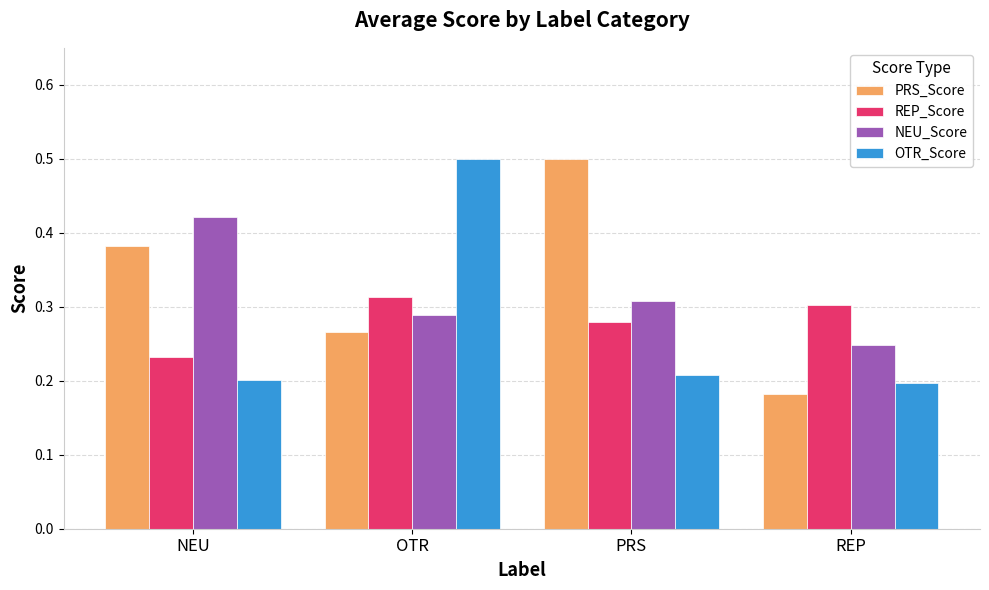

Which series has the widest spread of values?

PRS_Score